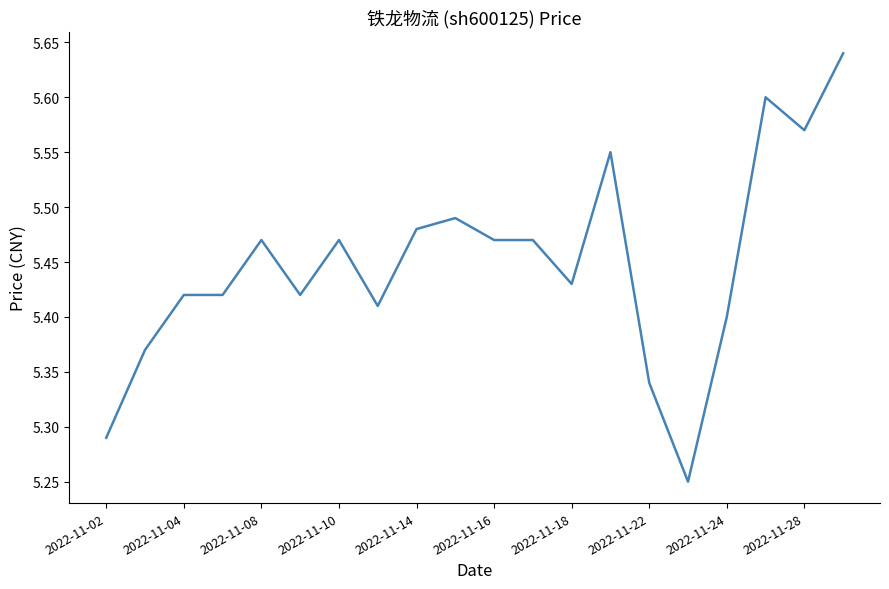

How many lines are shown in the chart?

1